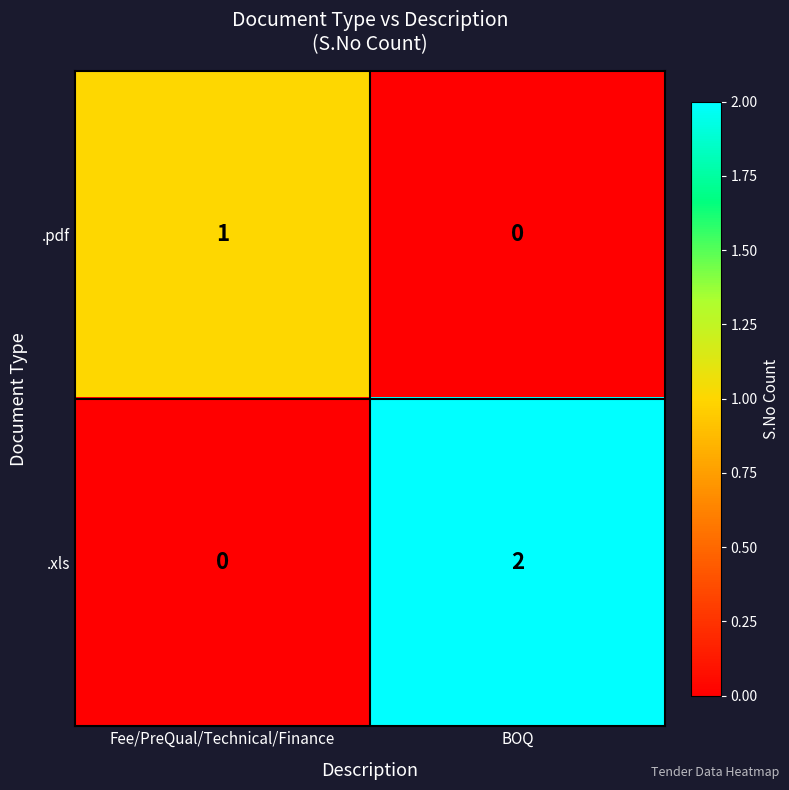

At which label is .pdf closest to 0?

BOQ